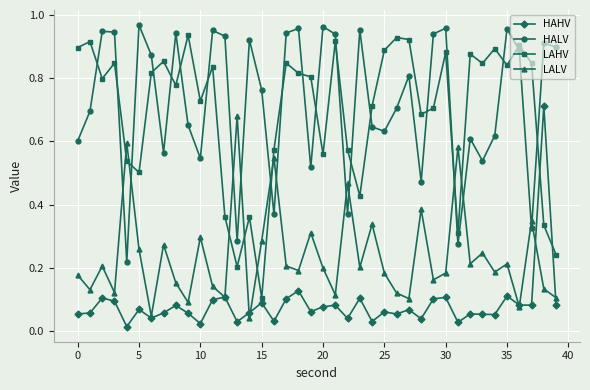

At how many categories does at least one series exceed 0?

40